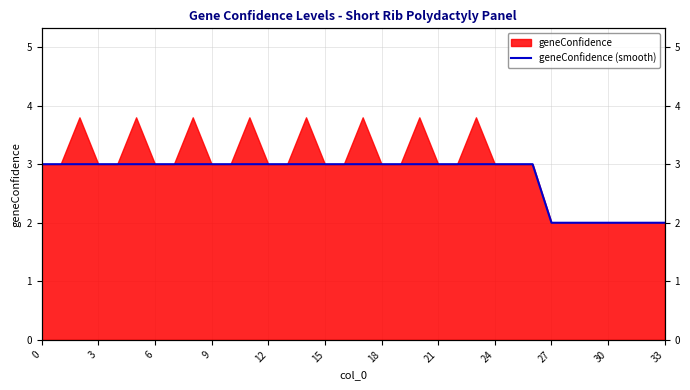

What is the approximate value at 17?

3